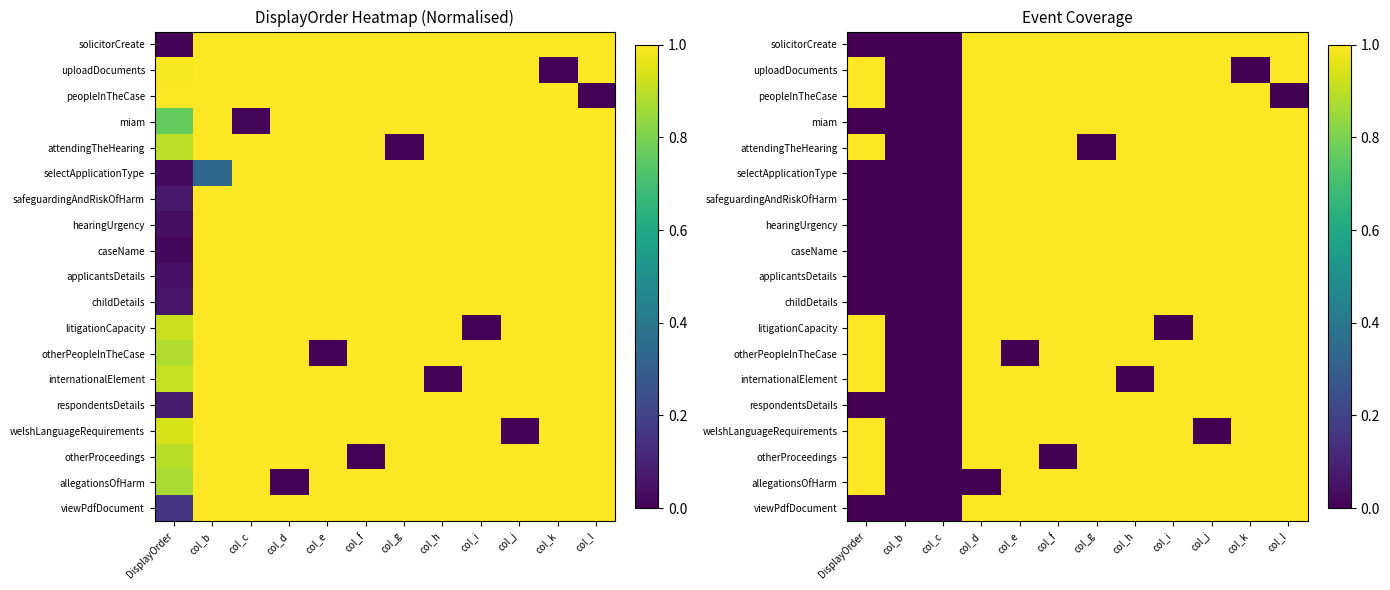

What is the approximate value of otherPeopleInTheCase at col_i?

1